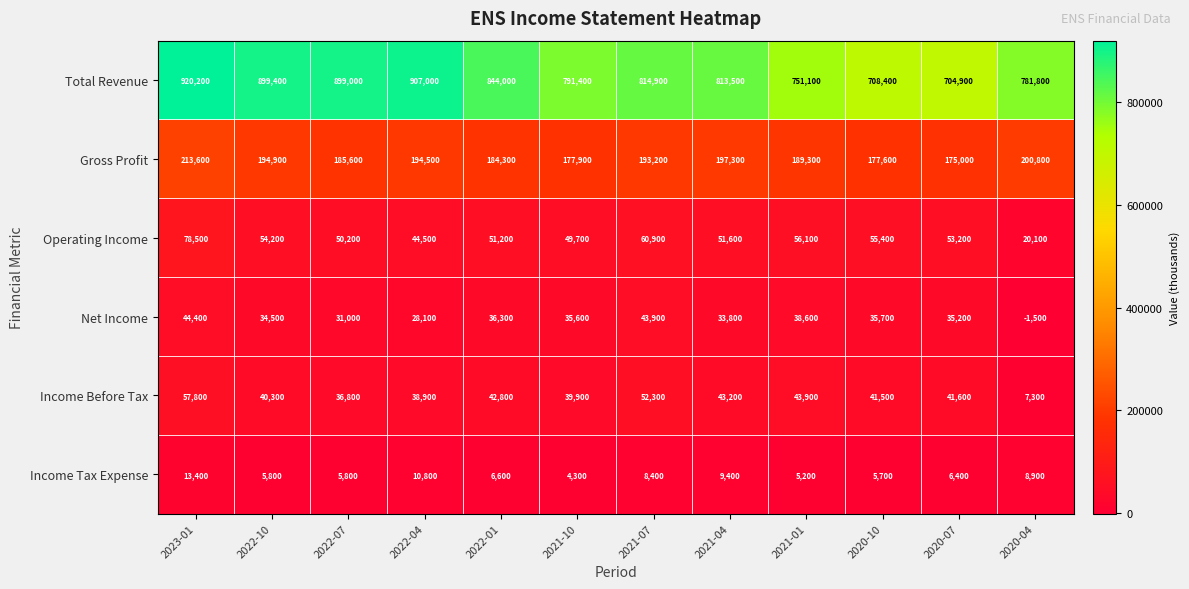

What is the approximate value of Operating Income at 2022-07, to the nearest 10?

50200